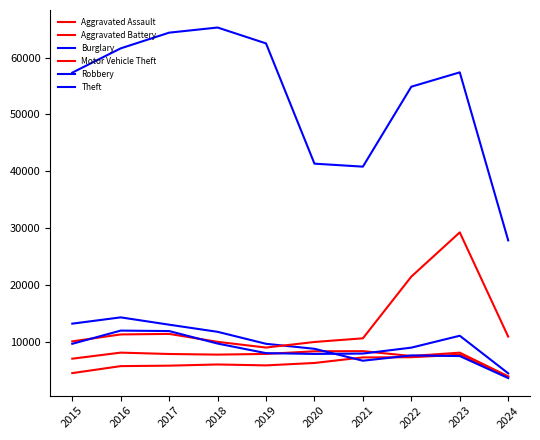

Count the number of data series in this chart.

6